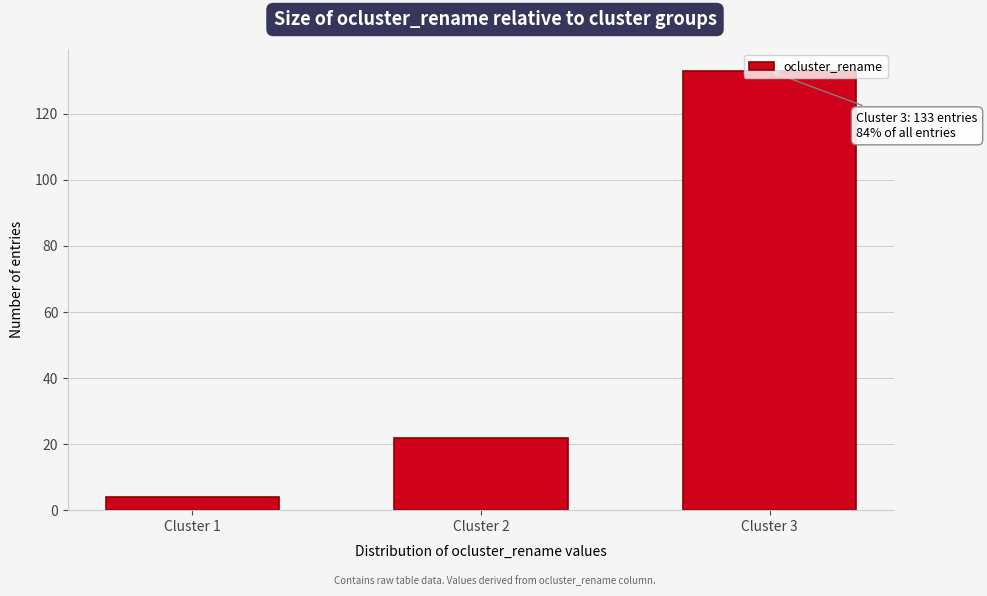

List the labels in order of value, smallest first.

Cluster 1, Cluster 2, Cluster 3